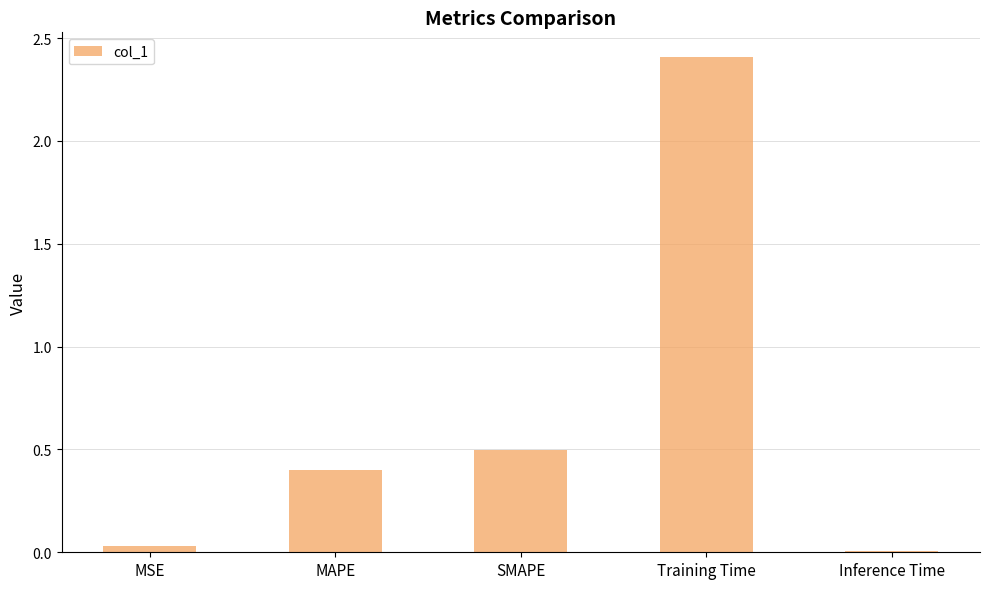

What is the sum of all values?

3.3